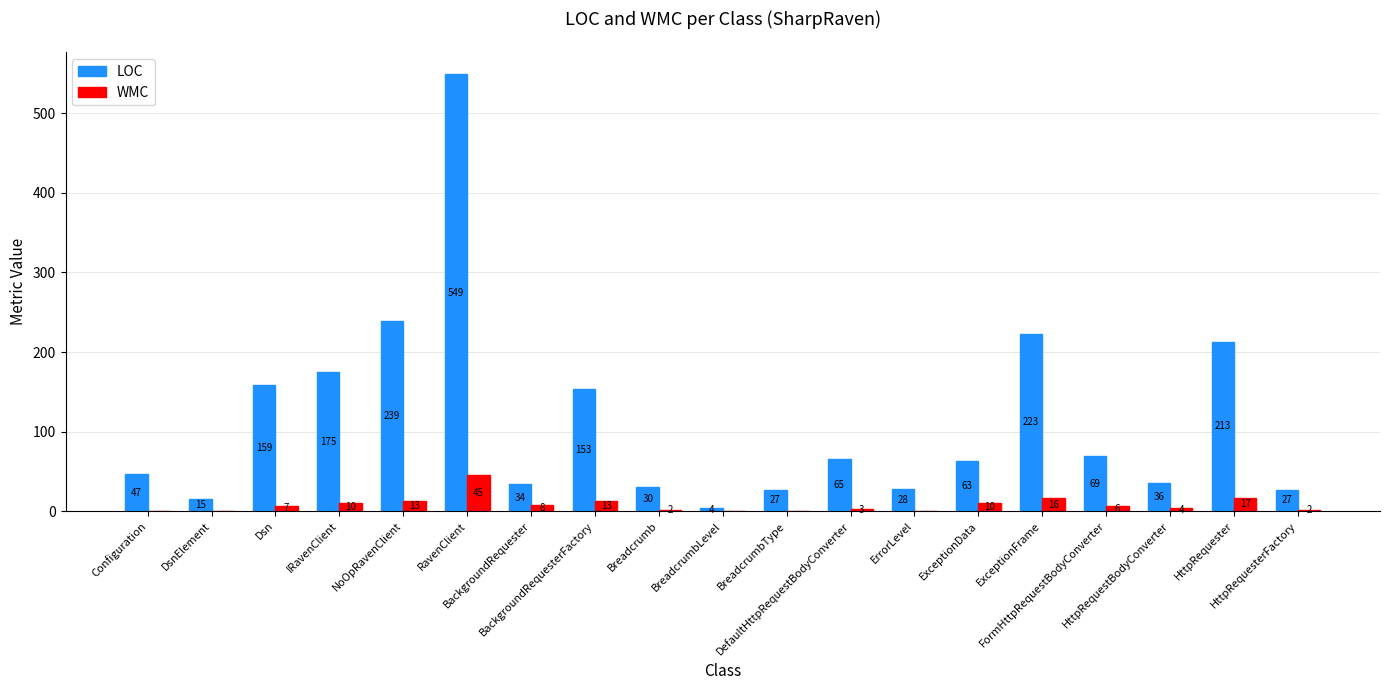

Which series has the largest total across all categories?

LOC